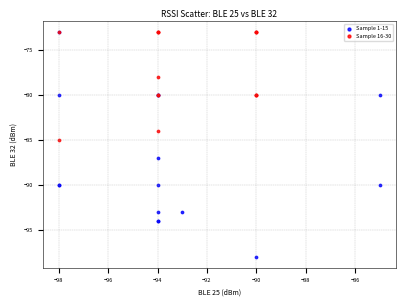

Which series contains the lowest Y value?

Sample 1-15